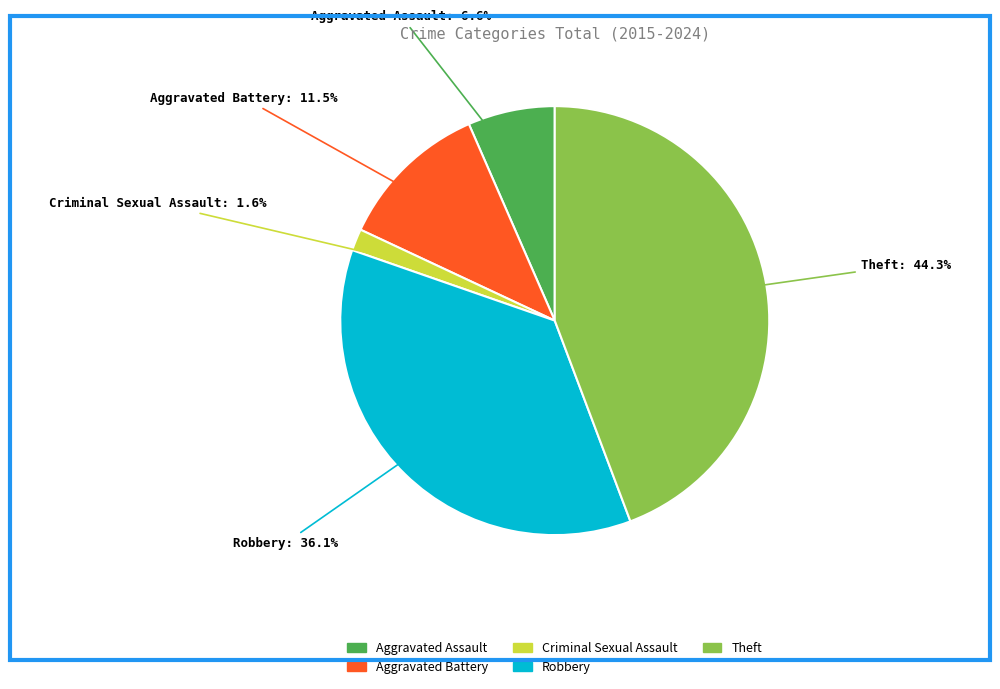

Combined, what portion of the pie is Aggravated Assault and Theft?

50.8%